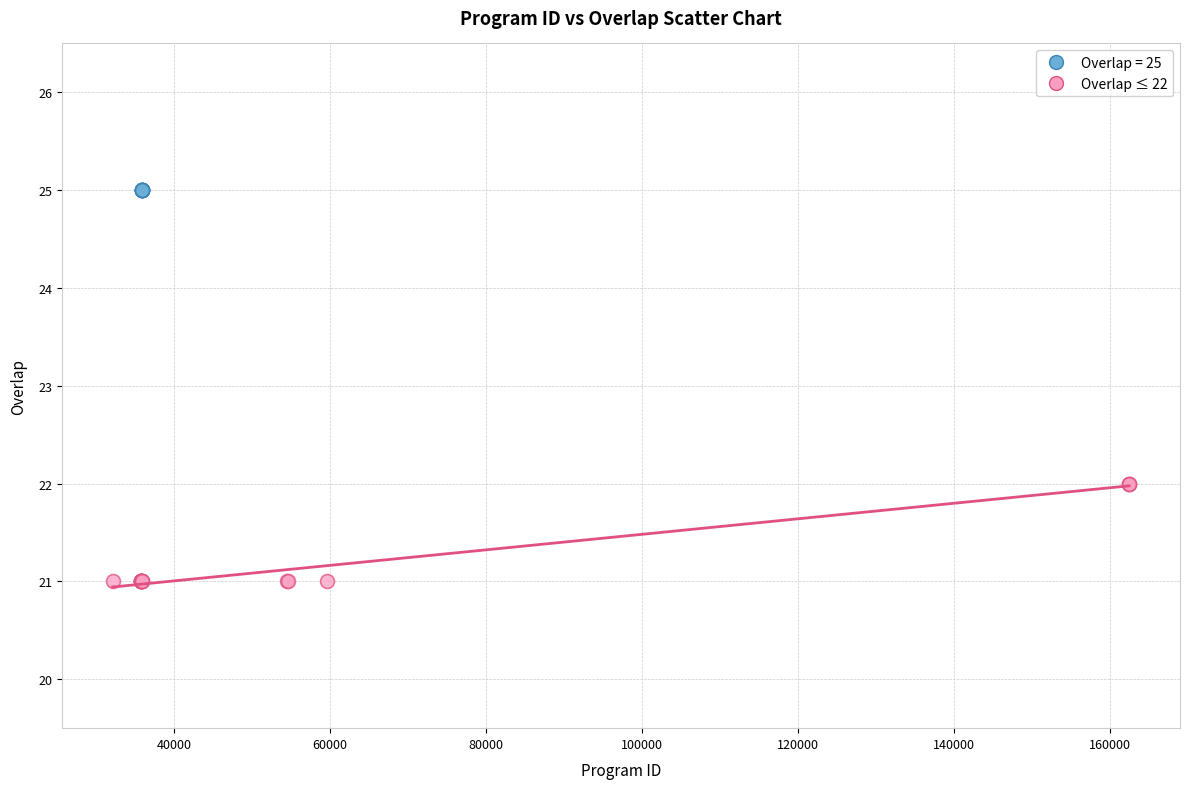

Which series reaches the minimum Y coordinate?

Overlap ≤ 22